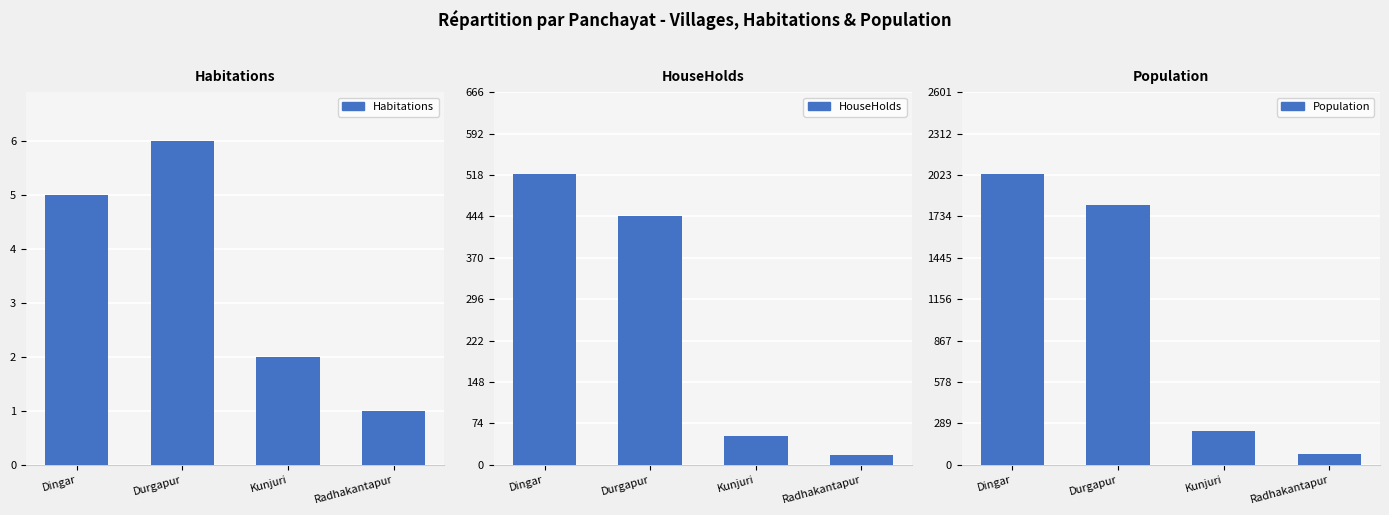

Which category has the highest value in the Population series?

Dingar